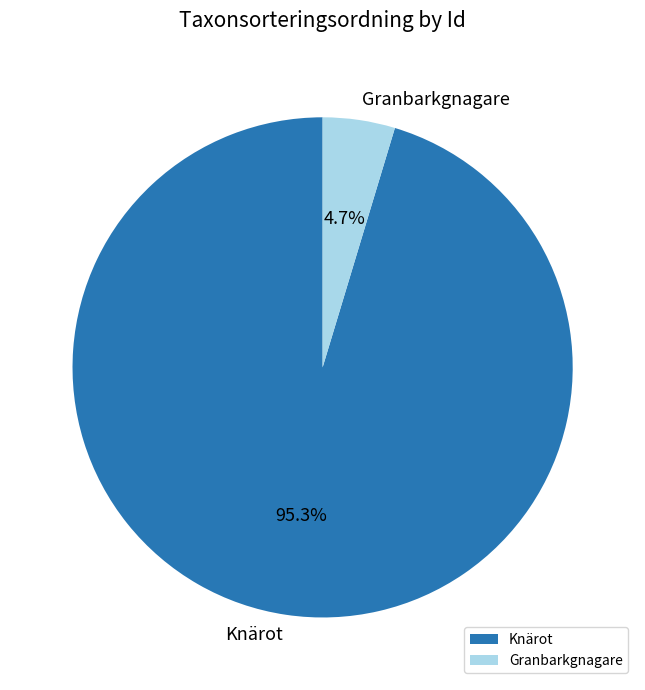

How many segments does this pie chart have?

2